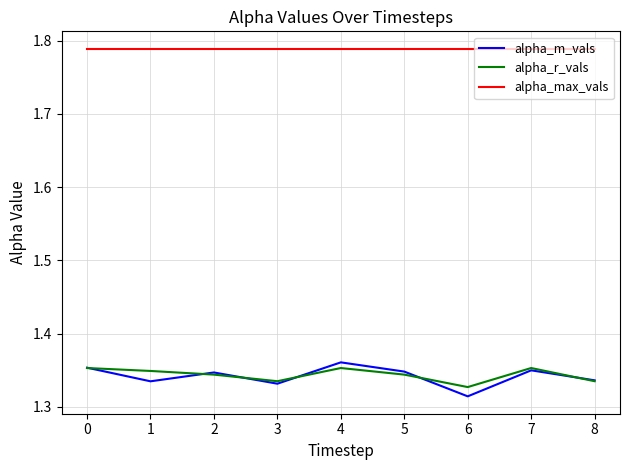

What is the difference between the highest and lowest values at 8?

0.5